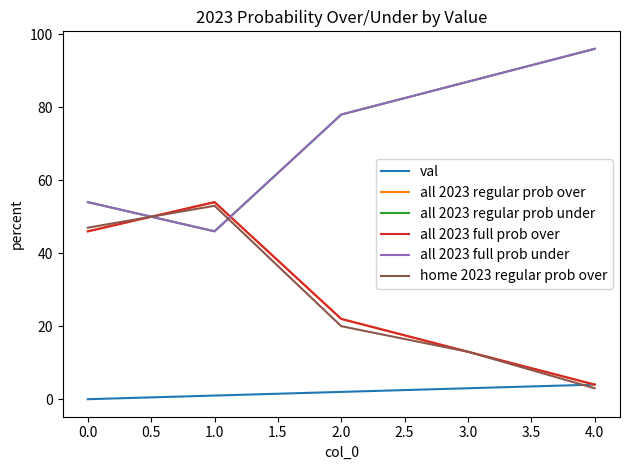

True or false: all 2023 regular prob over has more than 0 points higher than both neighbors.

True